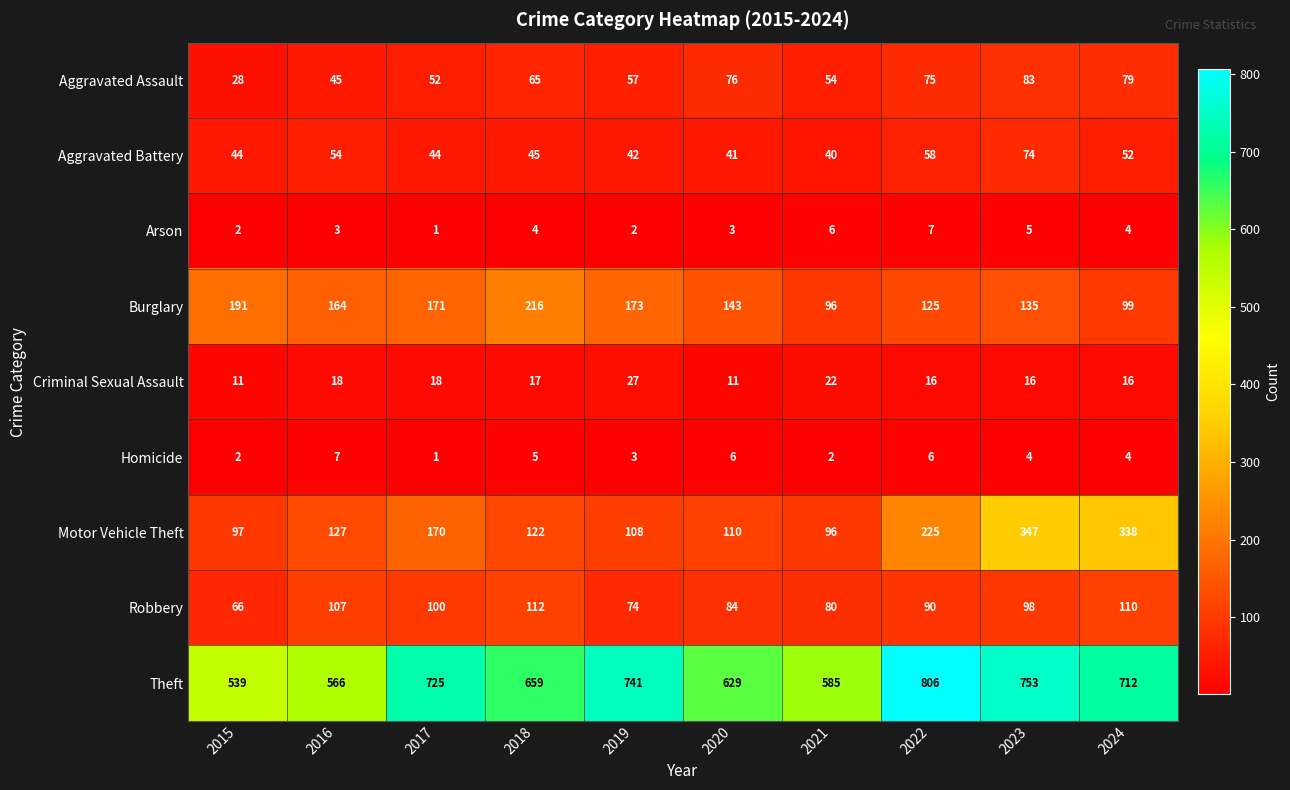

At how many categories does at least one series exceed 606?

7